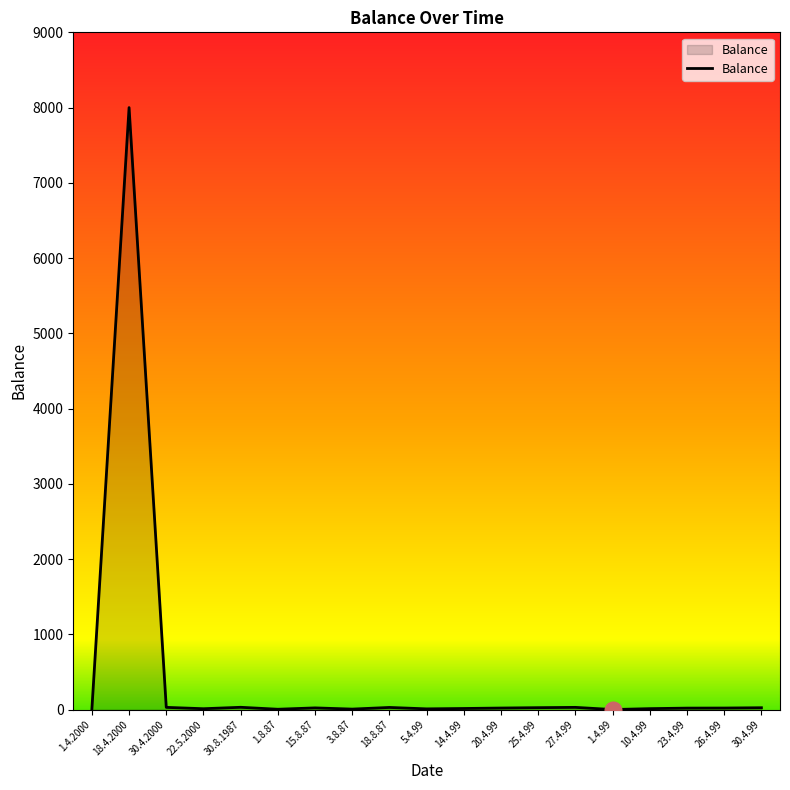

What is the sum of all values?

8324